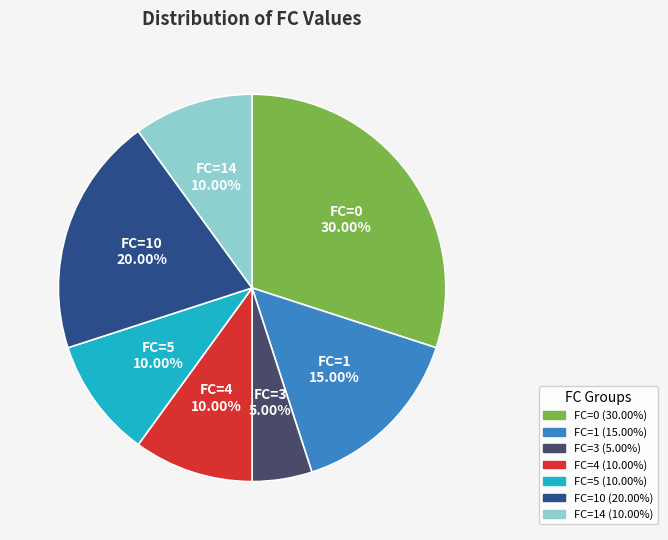

How many segments does this pie chart have?

7